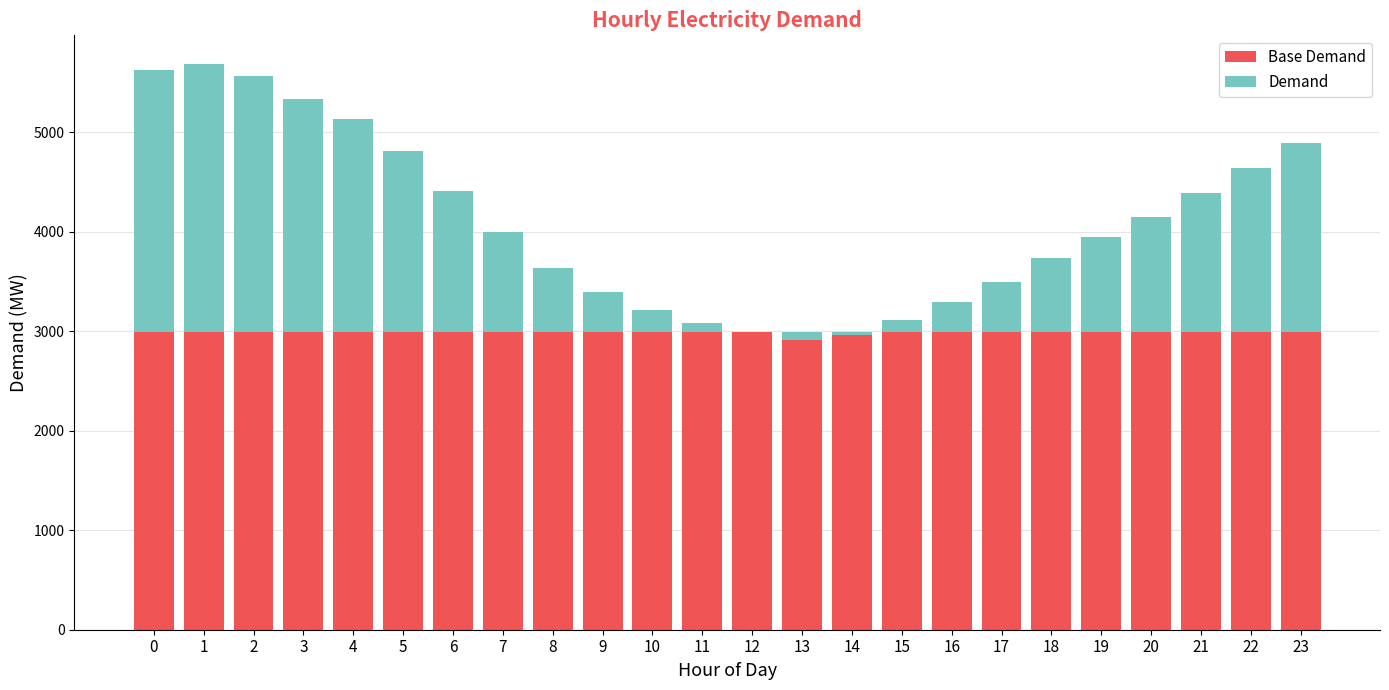

Is it true that Demand equals 2630 at 0?

True